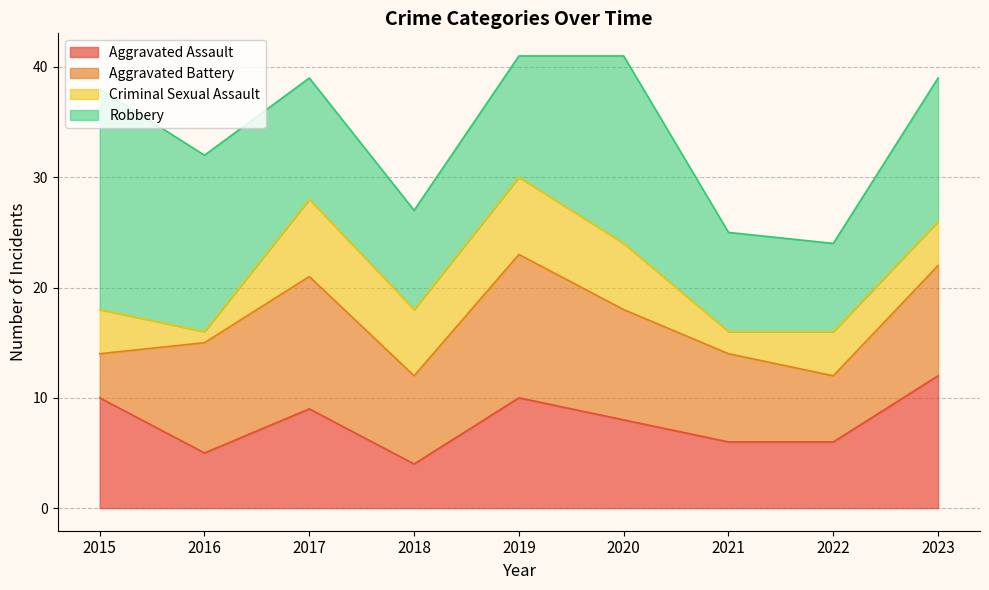

In Robbery, how many points are higher than both neighbors (excluding endpoints)?

1